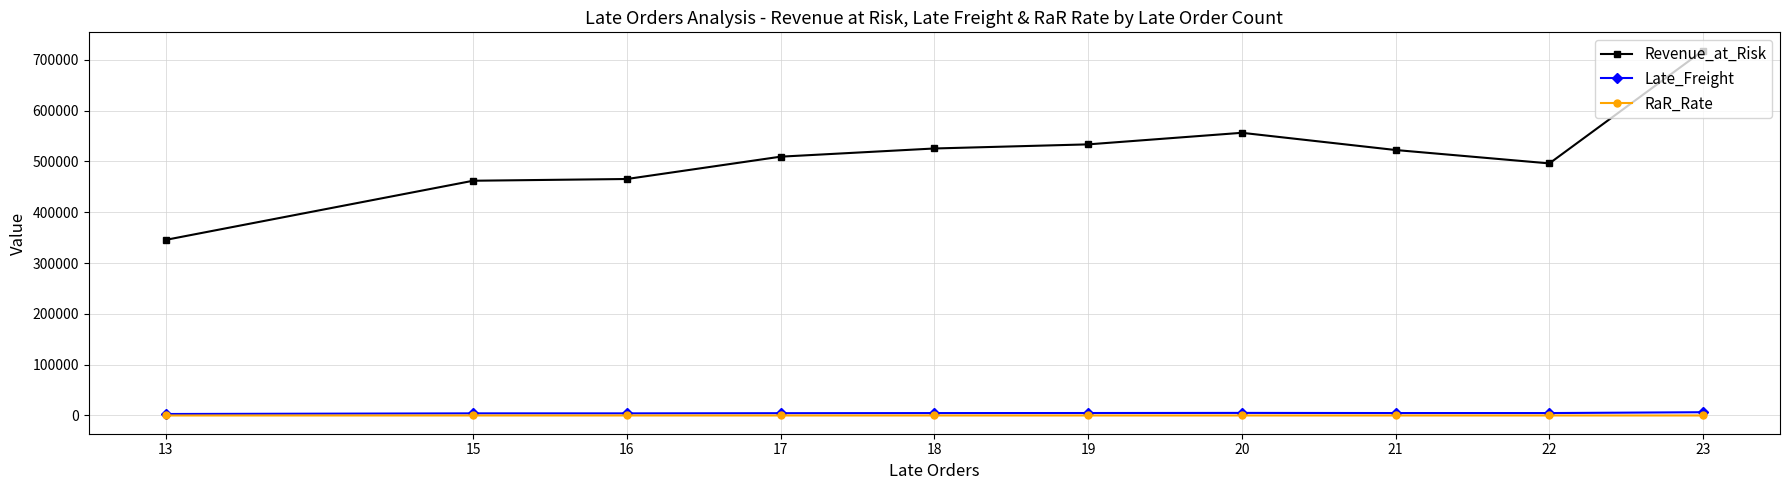

Which series has the widest spread of values?

Revenue_at_Risk